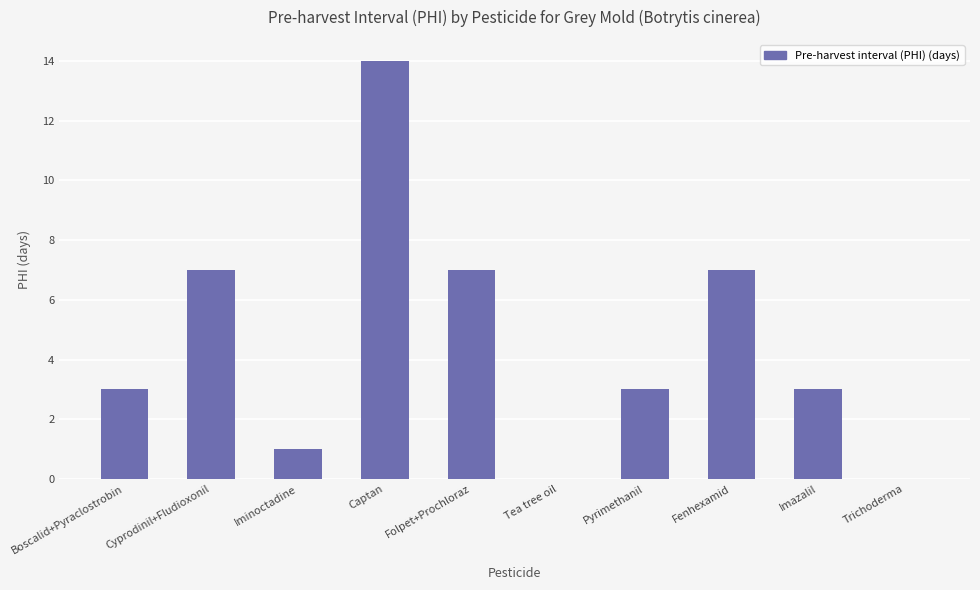

What is the difference between the values at Tea tree oil and Cyprodinil+Fludioxonil?

7